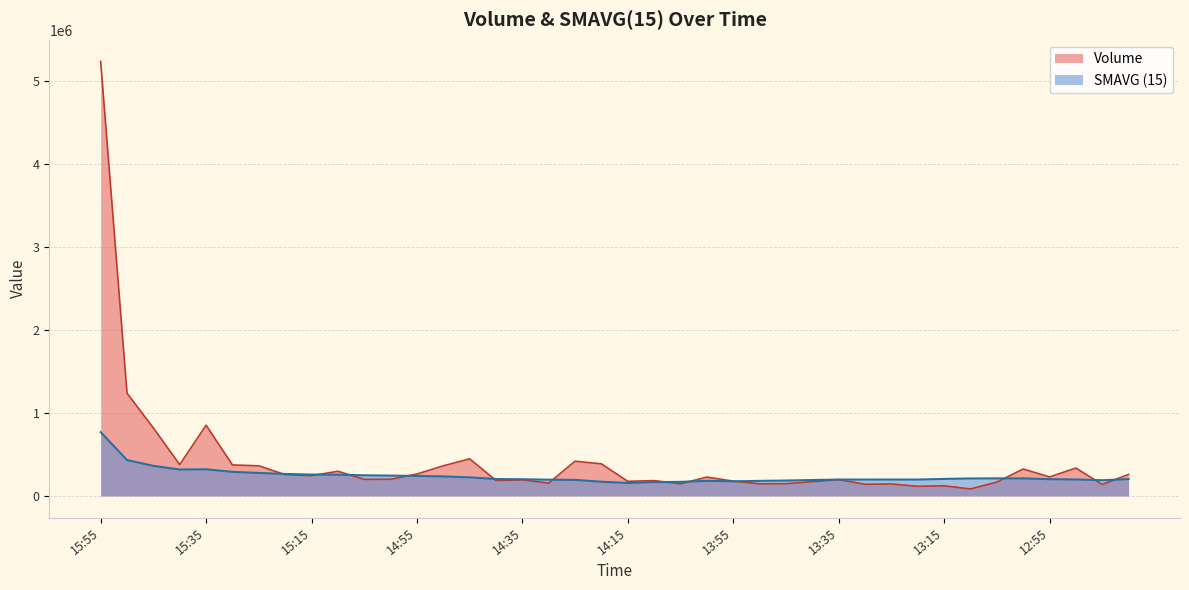

The Volume series shows 86234 at 13:30. True or false?

False